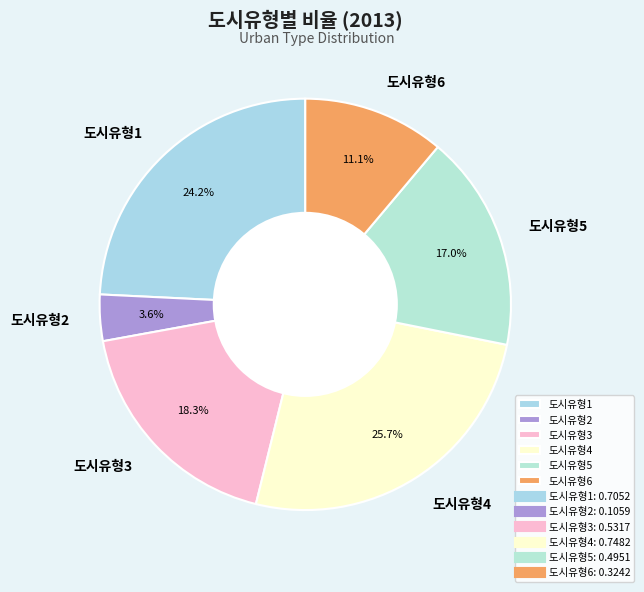

How many slices are in this pie chart?

6